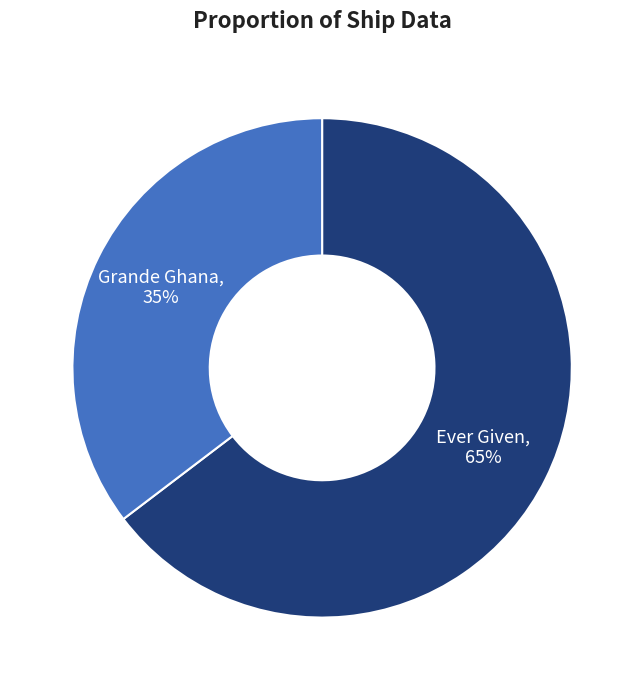

Which slice is the largest?

Ever Given